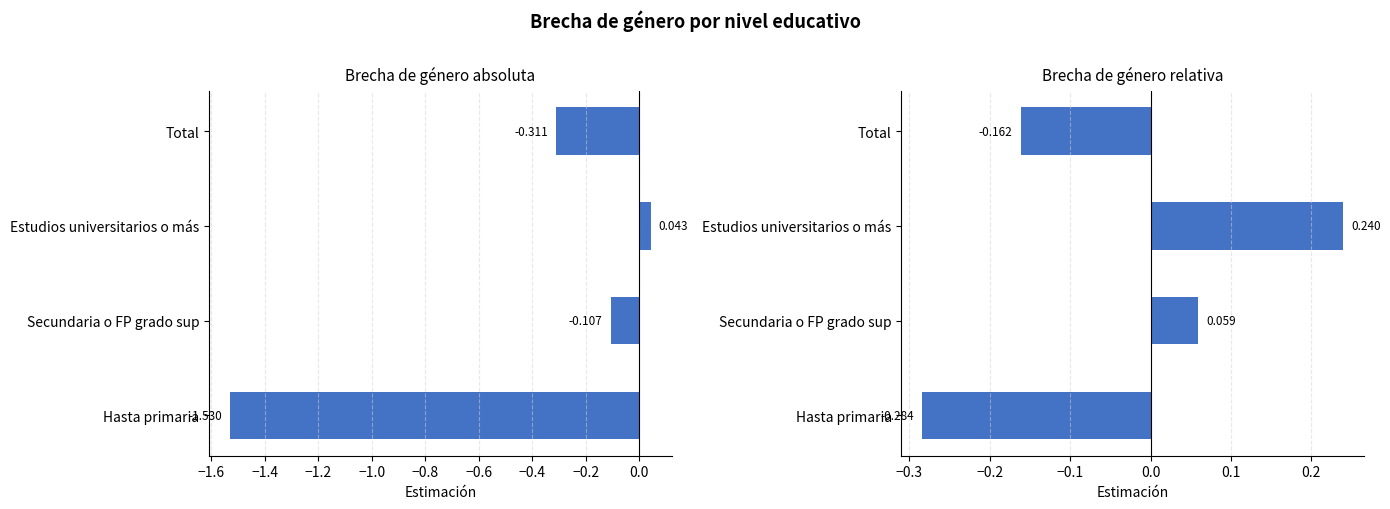

Is the value of Absoluta at Hasta primaria greater than the value of Relativa at Estudios universitarios o más?

No